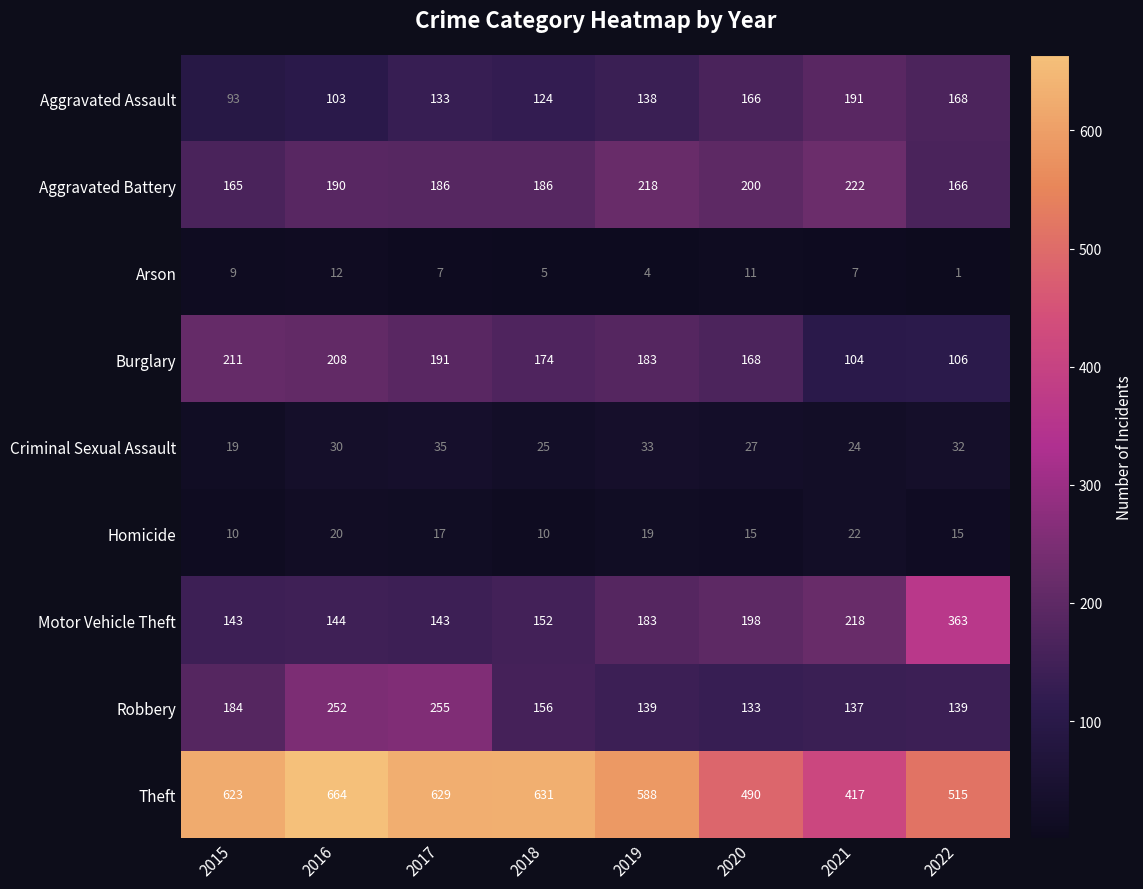

List the series in order of their peak value, highest first.

Theft, Motor Vehicle Theft, Robbery, Aggravated Battery, Burglary, Aggravated Assault, Criminal Sexual Assault, Homicide, Arson